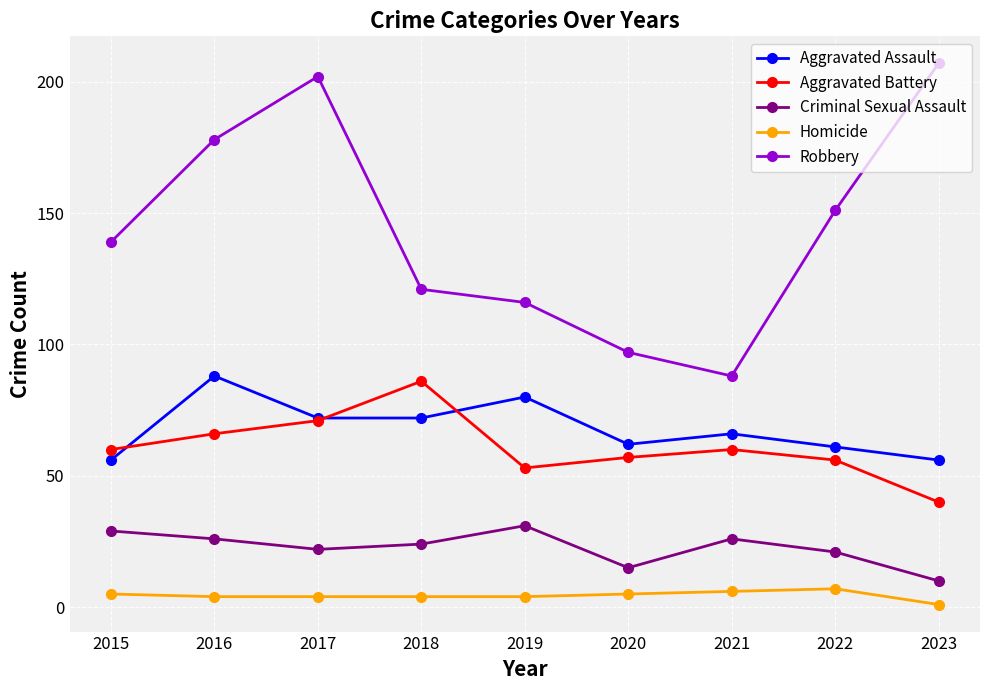

Does the chart display data point markers on the line(s)?

Yes